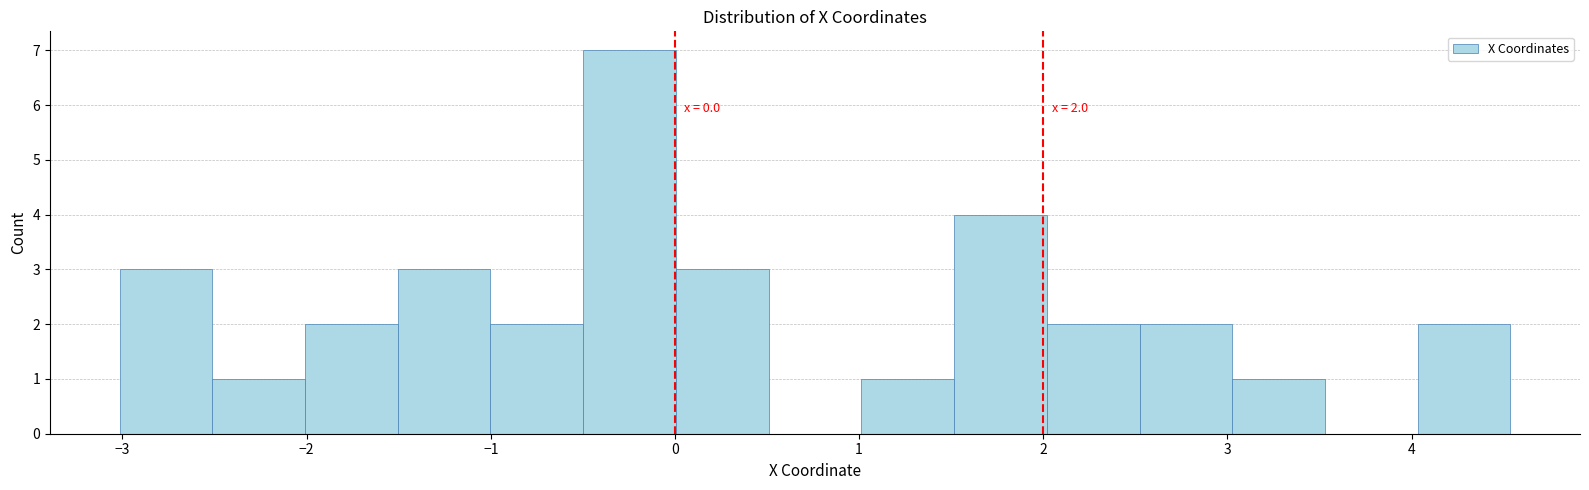

Over which range of the x-axis is the bar tallest?

-0.5 to 0.0